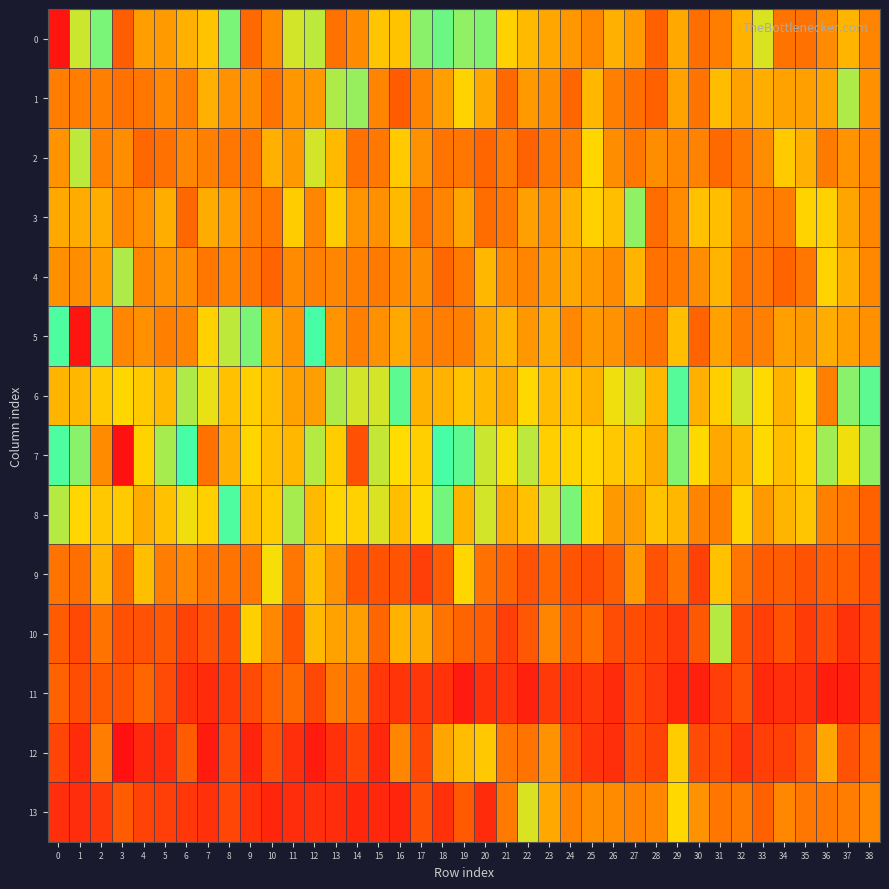

What is the minimum value shown in the chart?

55.4